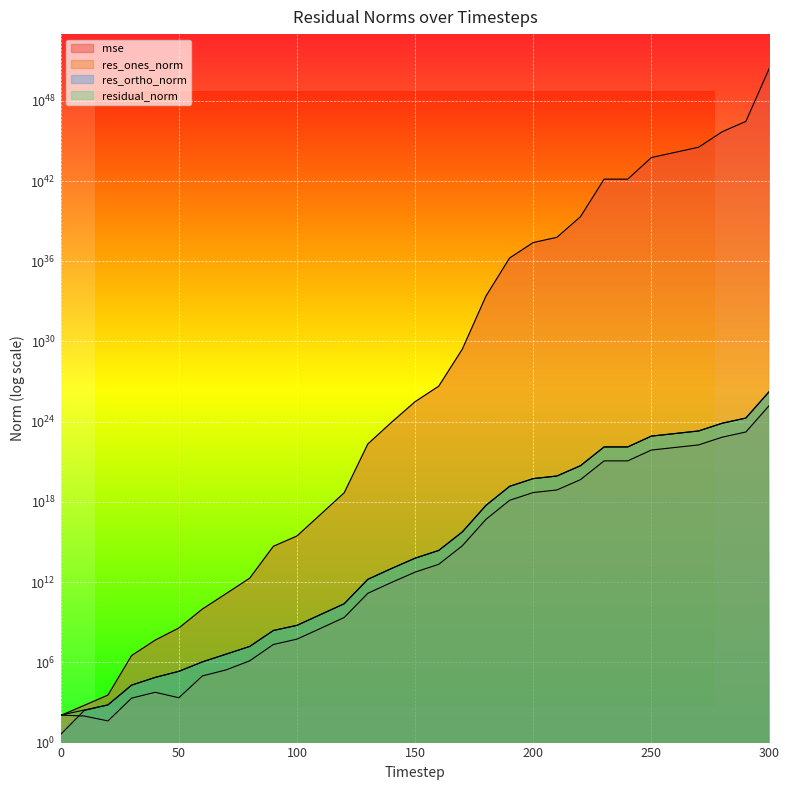

True or false: res_ones_norm and residual_norm intersect in this chart.

False